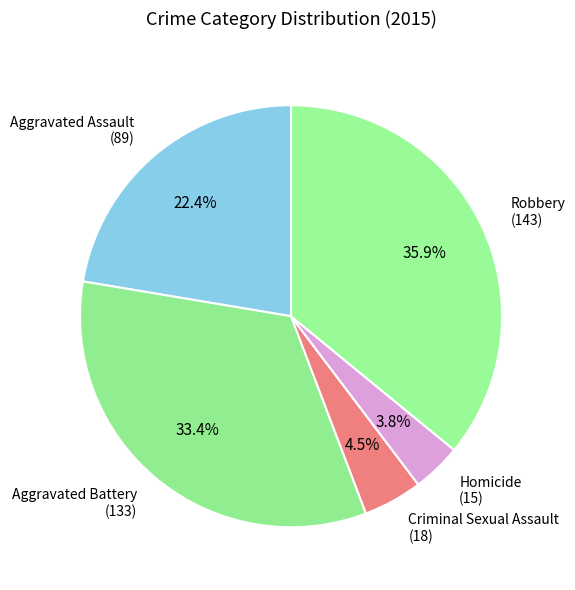

Does any single category account for the majority?

No